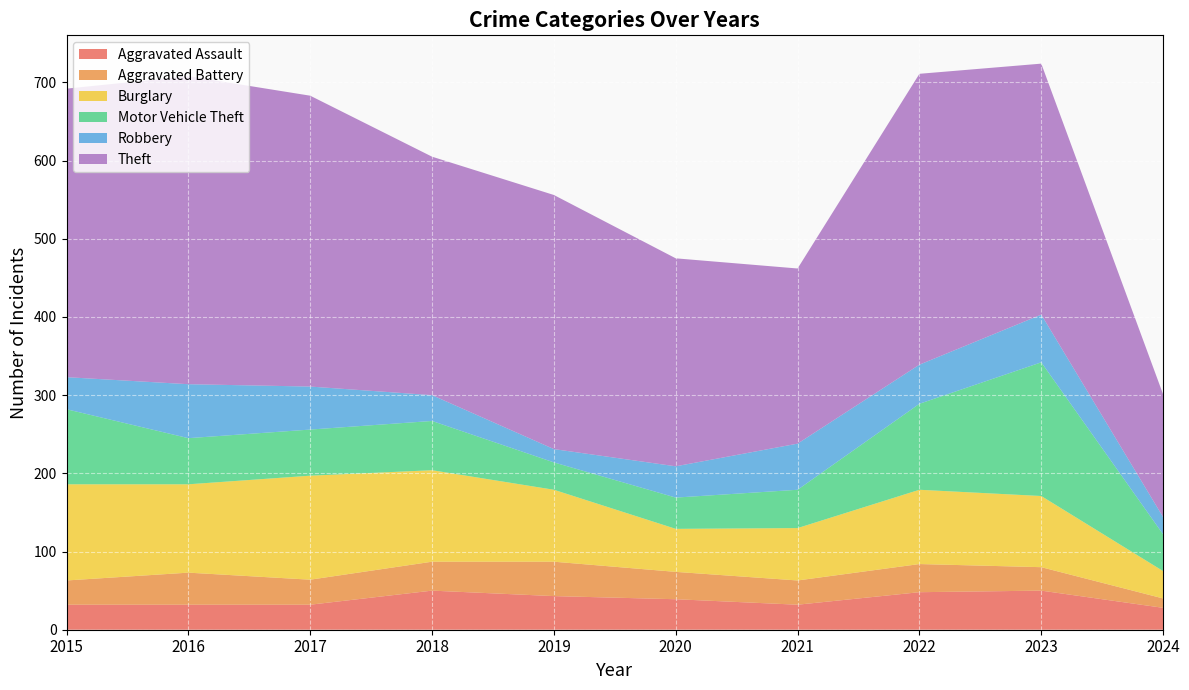

Reading left to right, what are all the values shown in this chart?

Aggravated Assault: 2015=32	2016=32	2017=32	2018=50	2019=43	2020=39	2021=32	2022=48	2023=50	2024=28
Aggravated Battery: 2015=31	2016=41	2017=32	2018=37	2019=44	2020=35	2021=31	2022=36	2023=30	2024=12
Burglary: 2015=123	2016=113	2017=133	2018=117	2019=92	2020=55	2021=67	2022=95	2023=91	2024=35
Motor Vehicle Theft: 2015=96	2016=59	2017=59	2018=63	2019=35	2020=40	2021=49	2022=110	2023=171	2024=47
Robbery: 2015=41	2016=69	2017=55	2018=33	2019=17	2020=40	2021=59	2022=50	2023=61	2024=22
Theft: 2015=369	2016=394	2017=372	2018=305	2019=325	2020=266	2021=224	2022=372	2023=321	2024=157